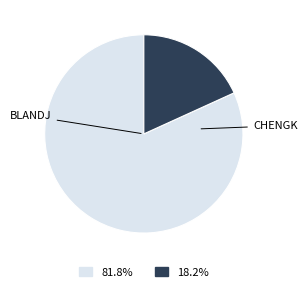

Is there any slice that represents more than half of the pie?

Yes